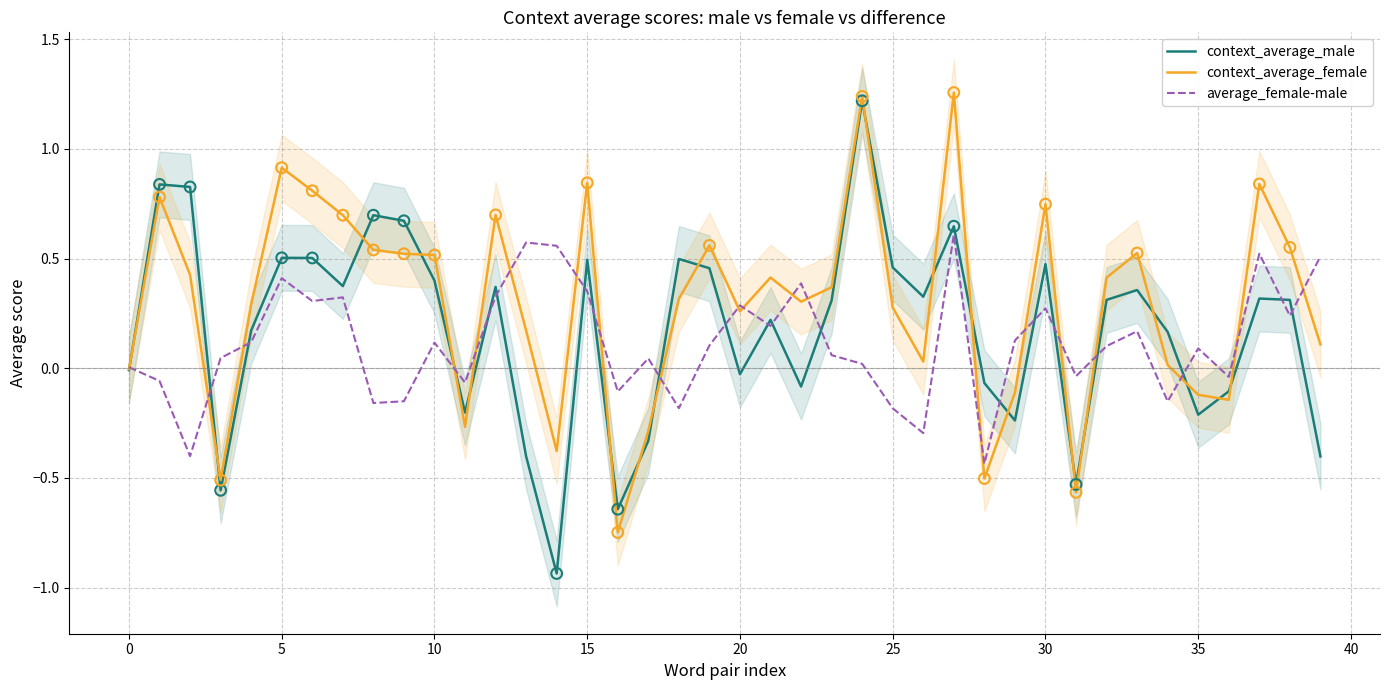

Which series has the widest spread of Y values?

context_average_male